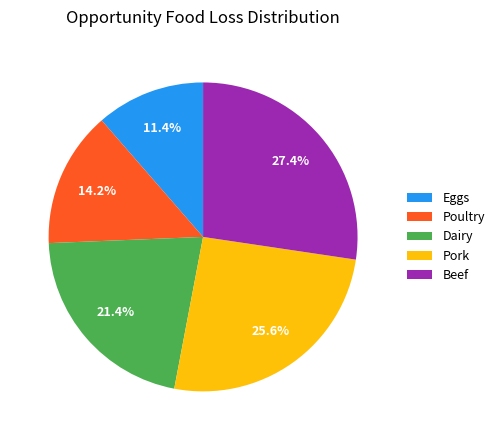

To the nearest percent, what is the average slice percentage?

20%